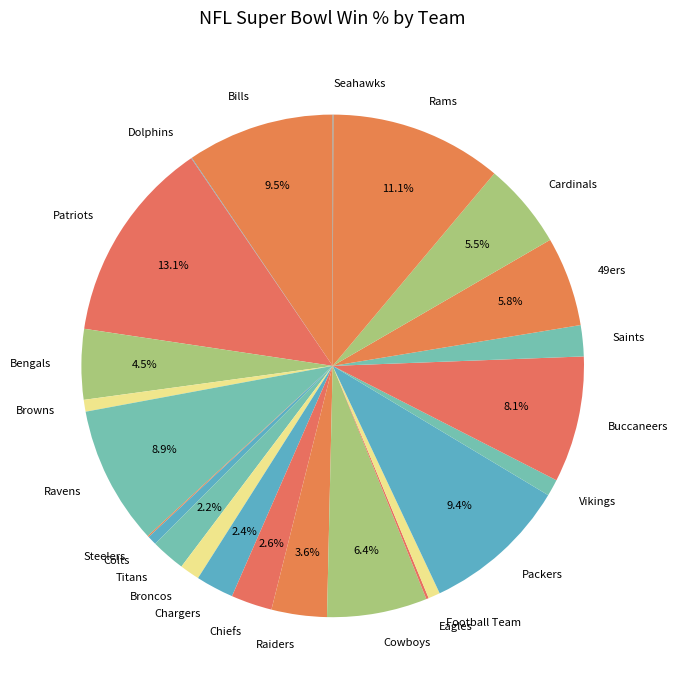

To the nearest percent, what portion does Vikings represent?

1%